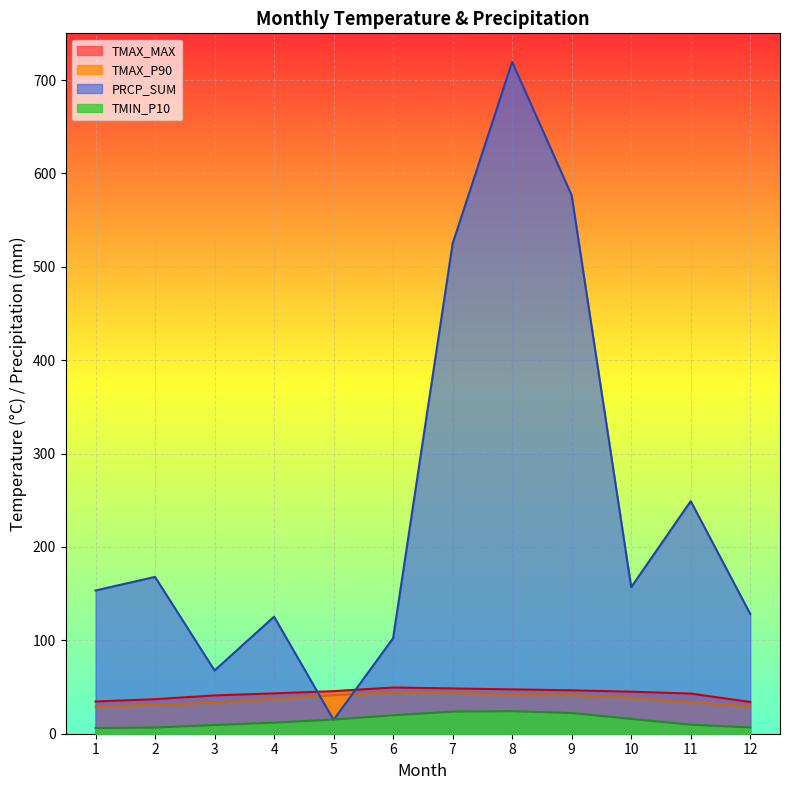

What is the greatest value displayed?

719.4